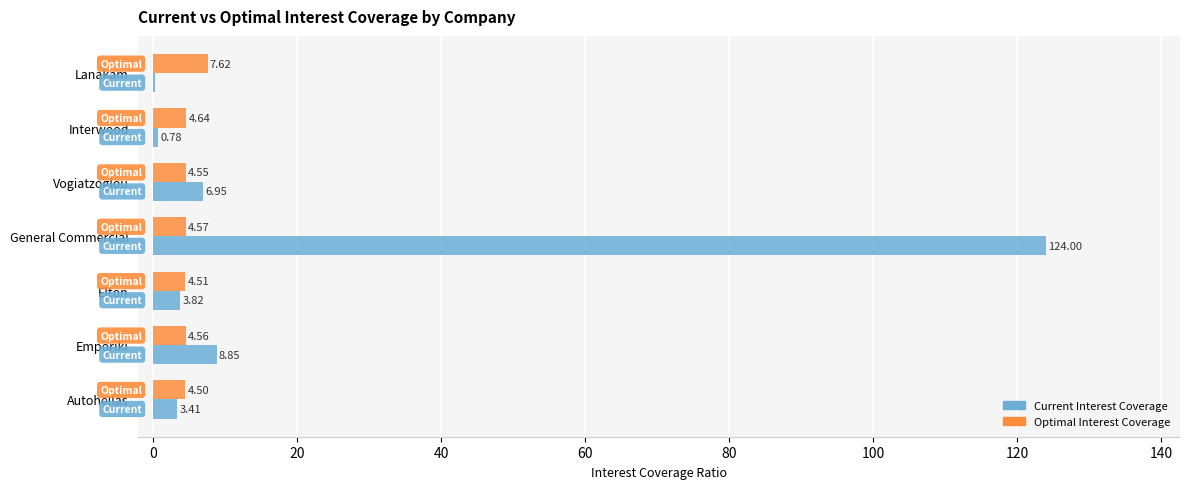

What are all the series names shown in the legend?

Current Interest Coverage, Optimal Interest Coverage